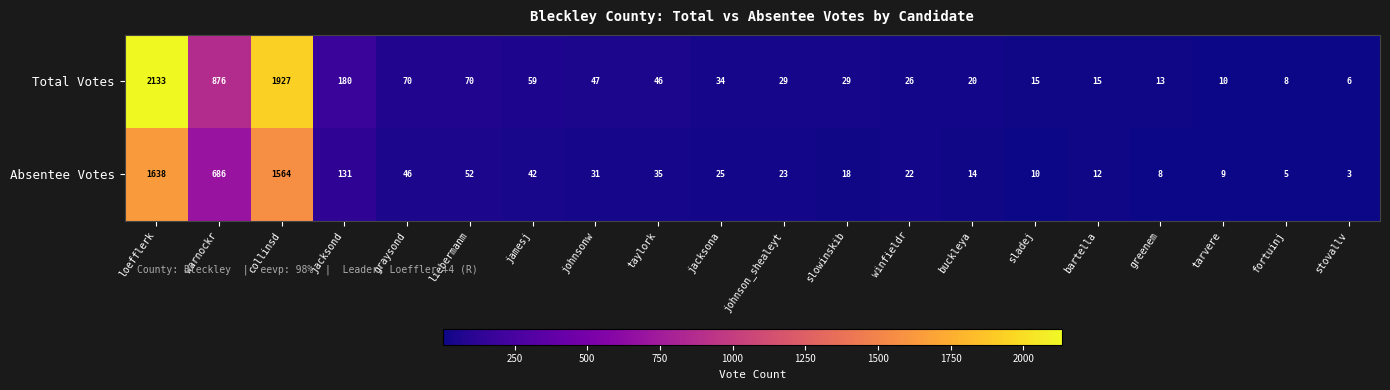

True or false: Total Votes has a value of 2974 at collinsd.

False